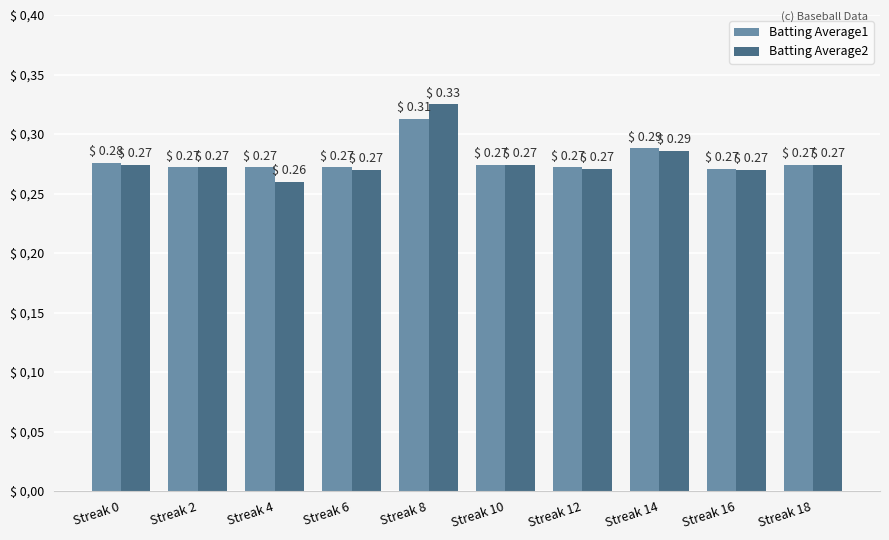

Does the chart contain any negative values?

No